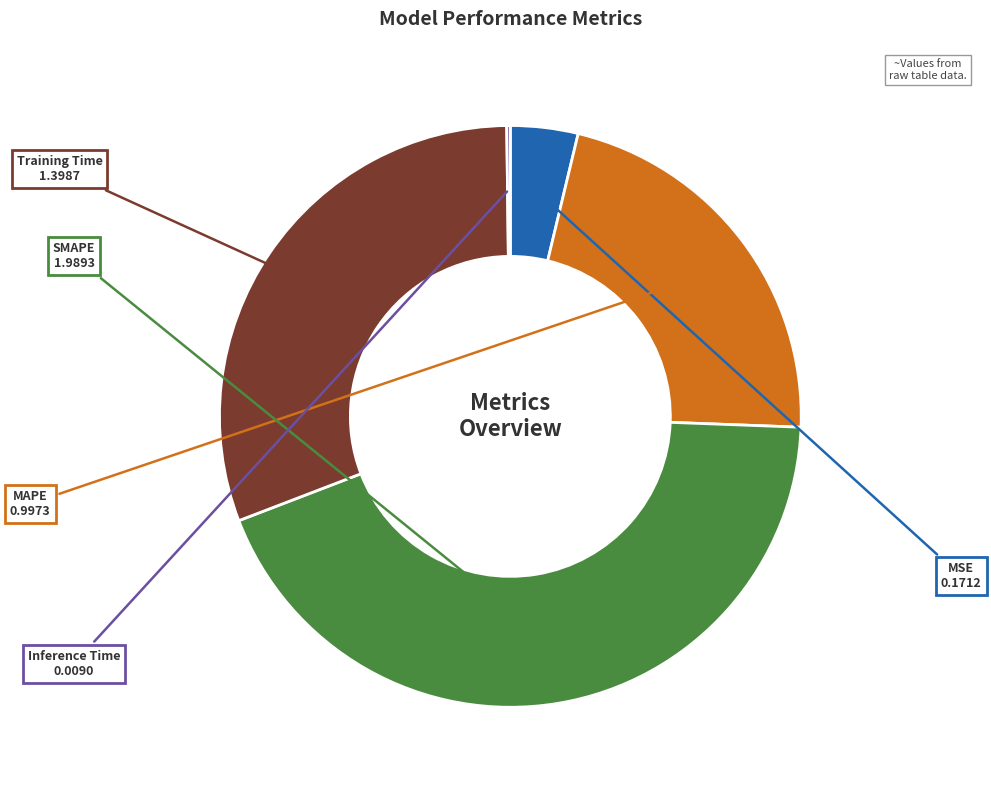

Does any single category account for the majority?

No